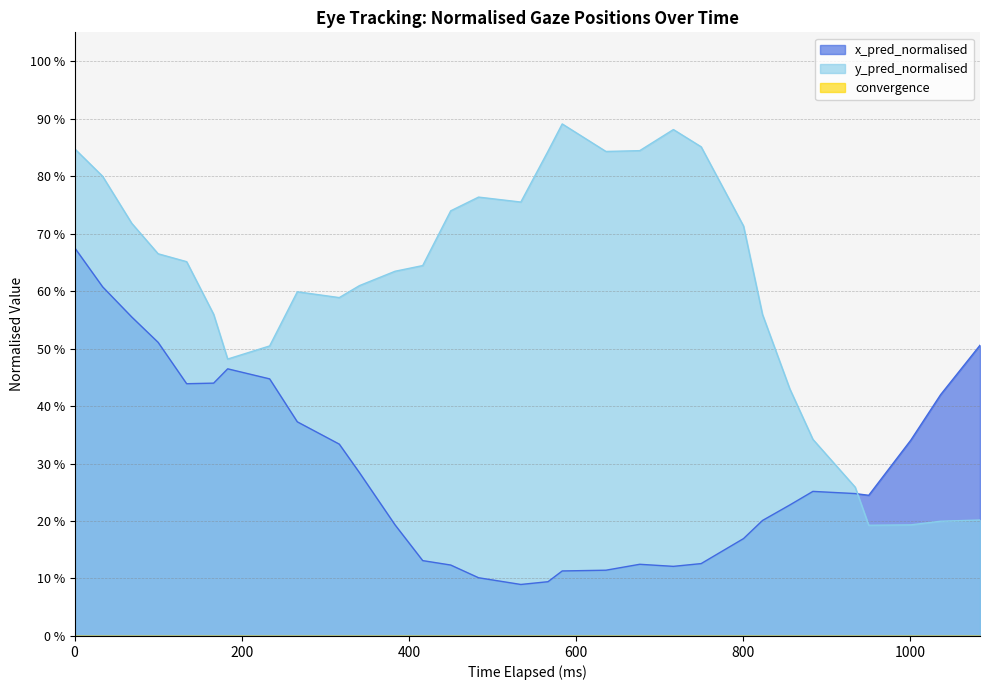

What is the maximum value for x_pred_normalised?

0.7